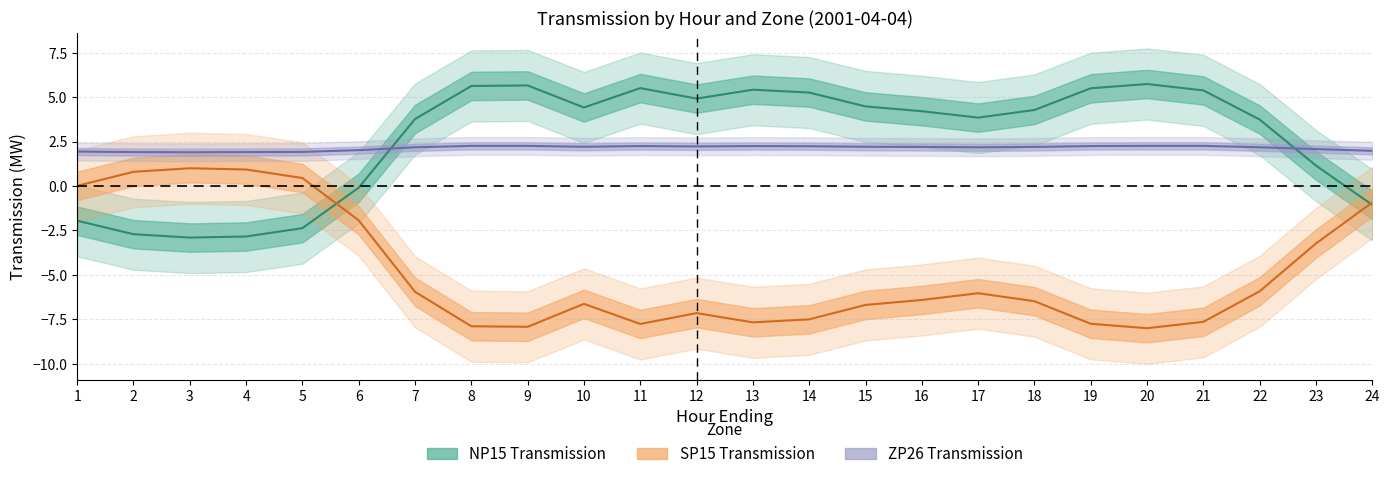

At which label does SP15_Transmission first exceed -6?

1